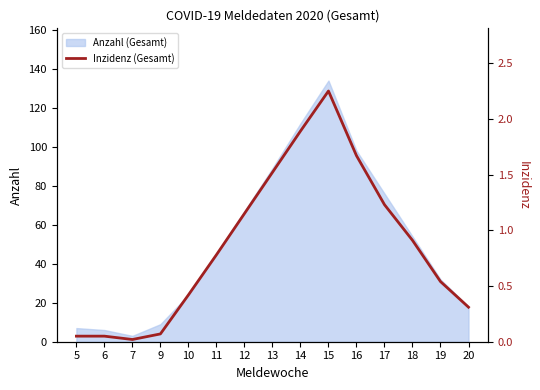

What is the highest value of the Anzahl (Gesamt) series?

134